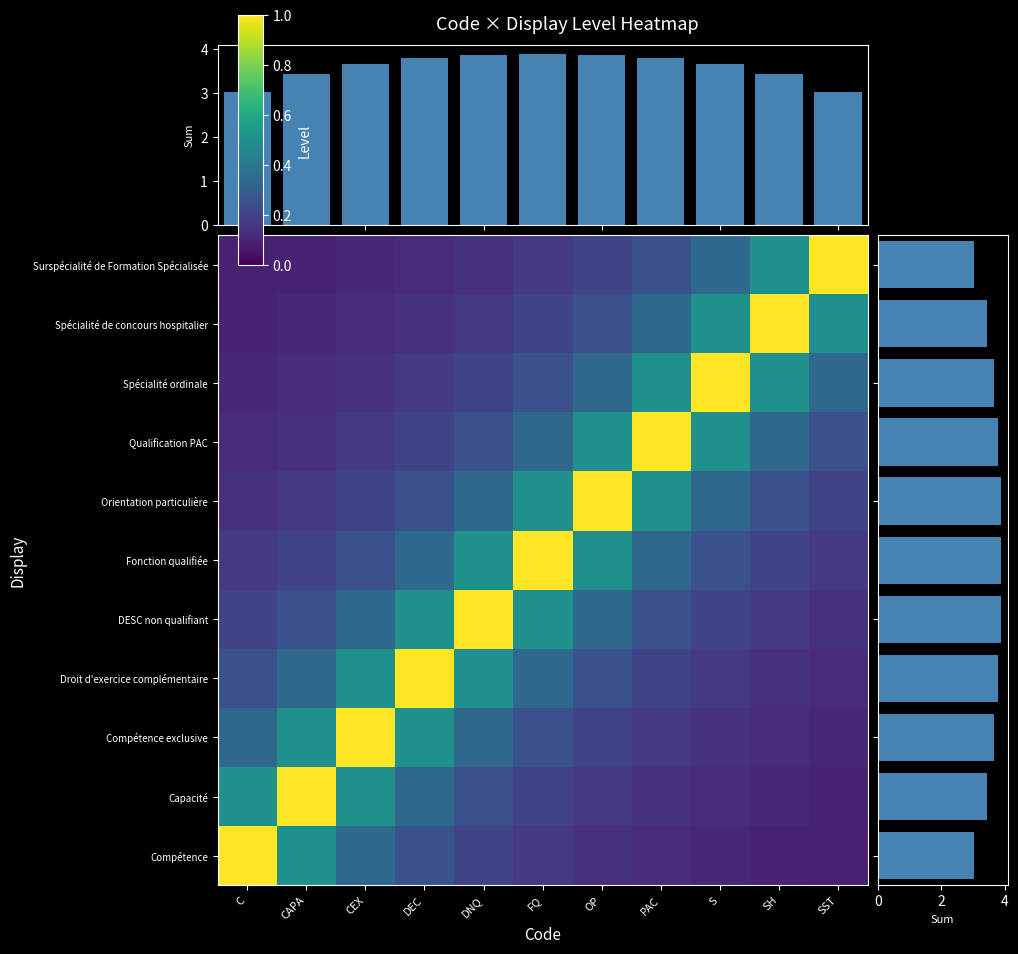

What is the total value across all series at S?

3.7